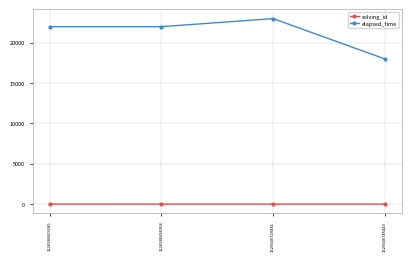

True or false: solving_id has a value of 2 at 1520946694358.

True